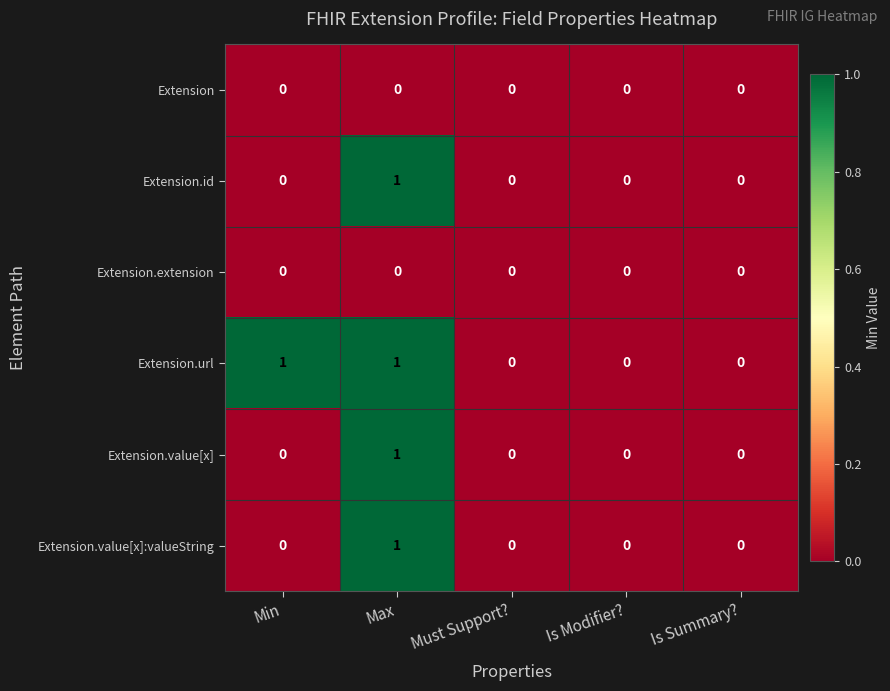

How many Extension.value[x]:valueString values are between 0 and 1?

5